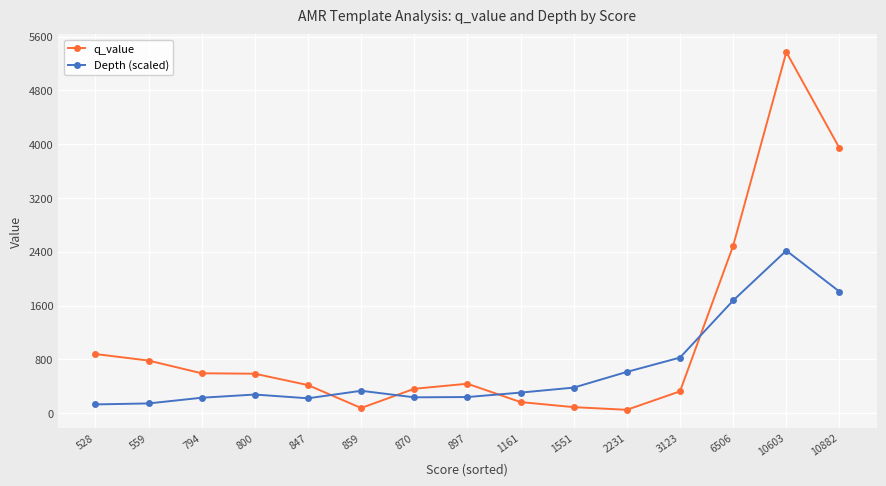

What is the difference between the second highest and minimum values in the q_value series?

3894.2